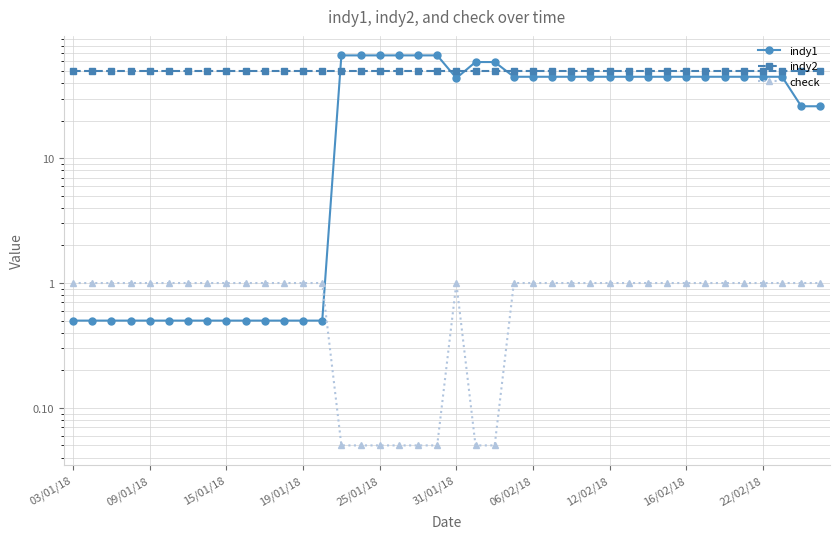

Where is indy2 nearest to the value 50?

03/01/18